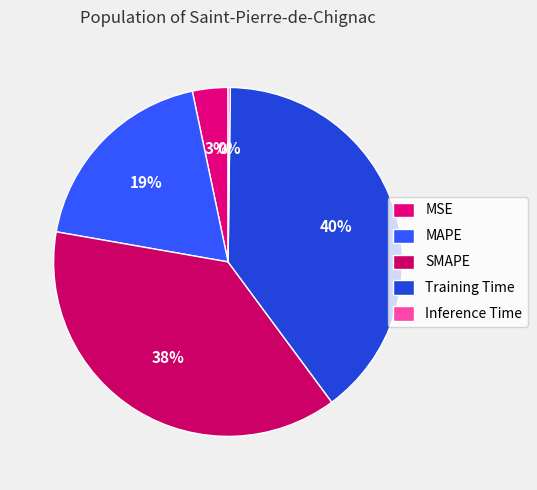

Which slice is the largest?

Training Time